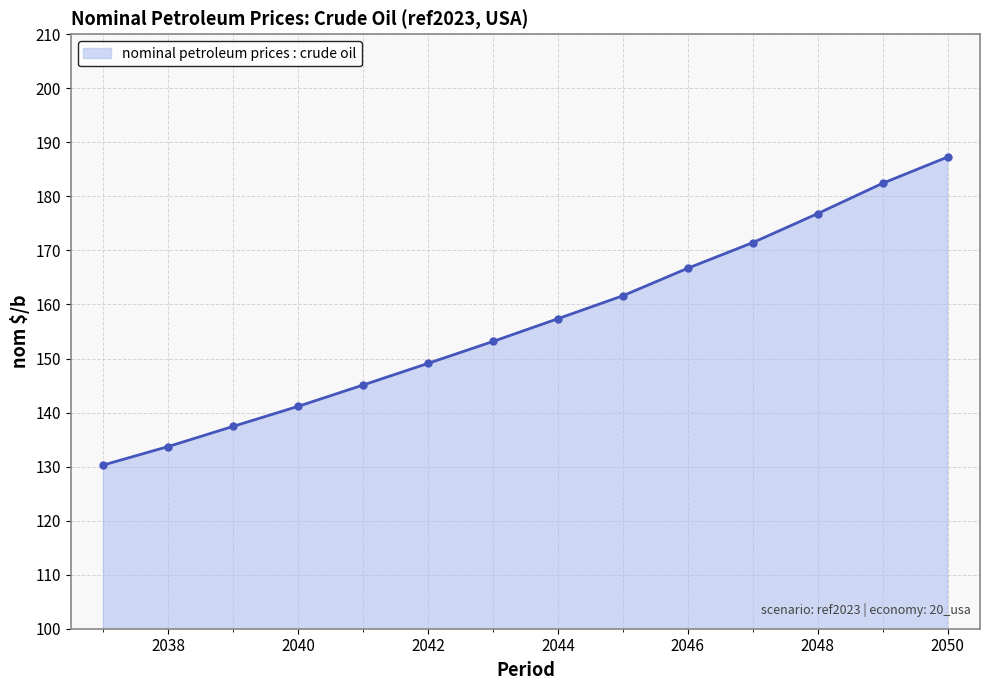

What is the sum of all values?

2193.6